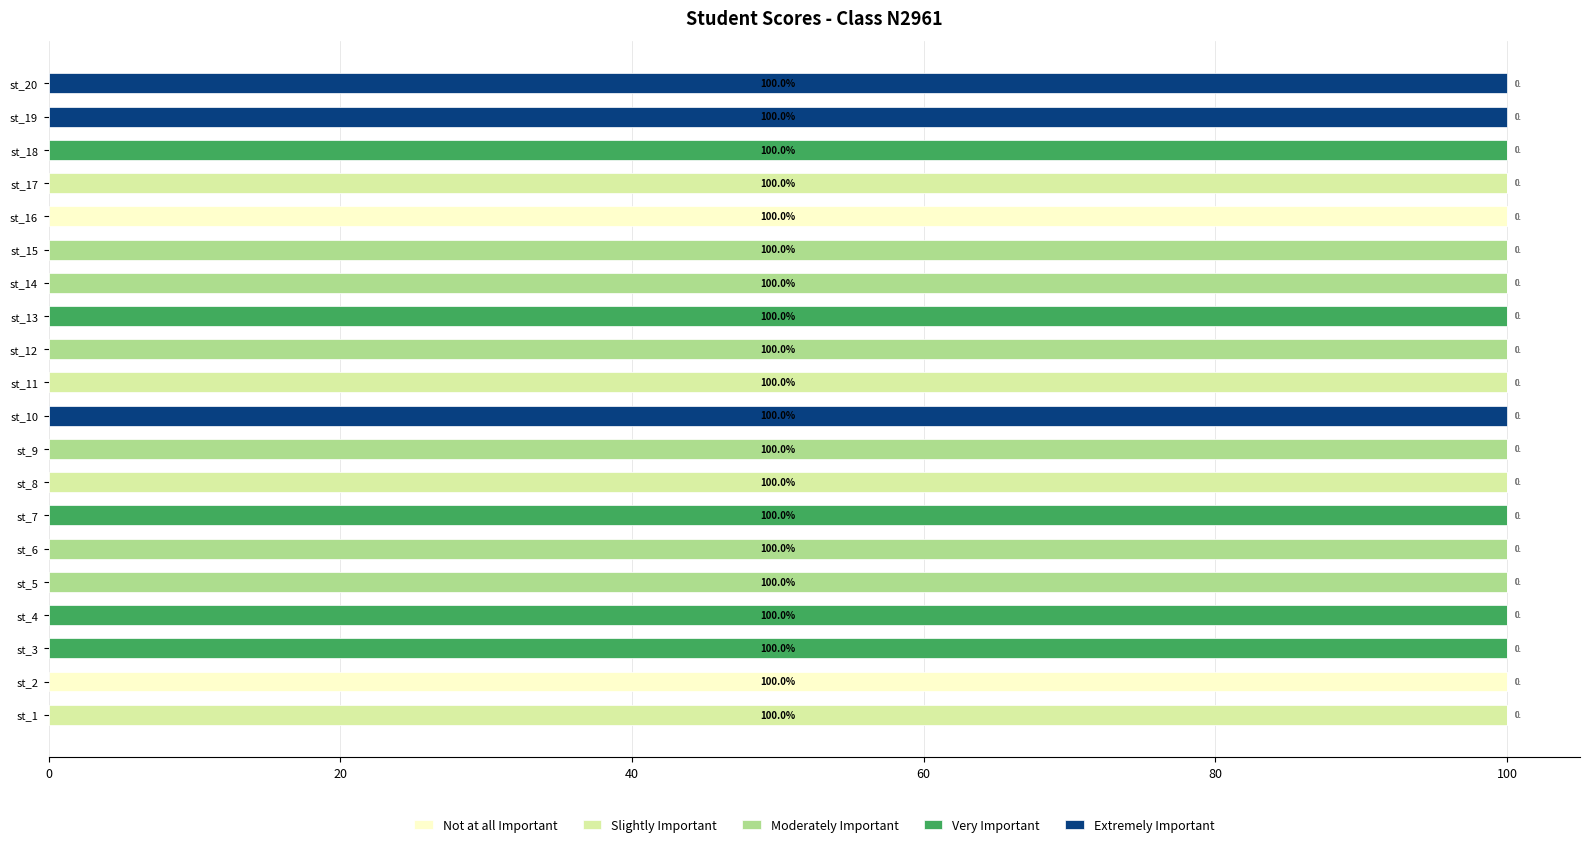

The Not at all Important series shows 43 at st_10. True or false?

False